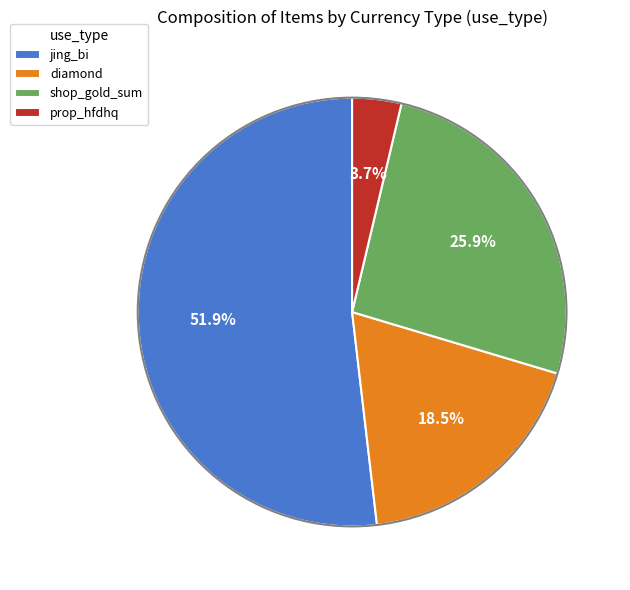

What percentage is the jing_bi slice, to the nearest percent?

52%